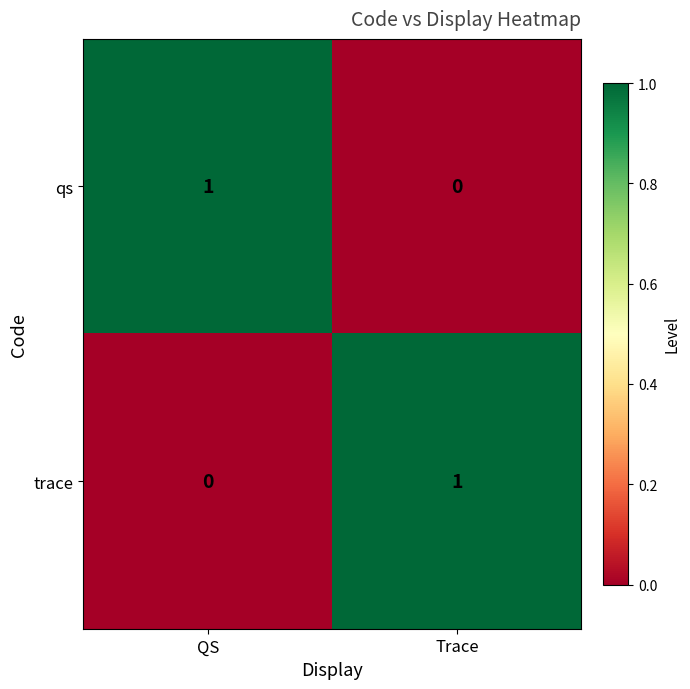

Is it true that trace equals 1 at Trace?

True